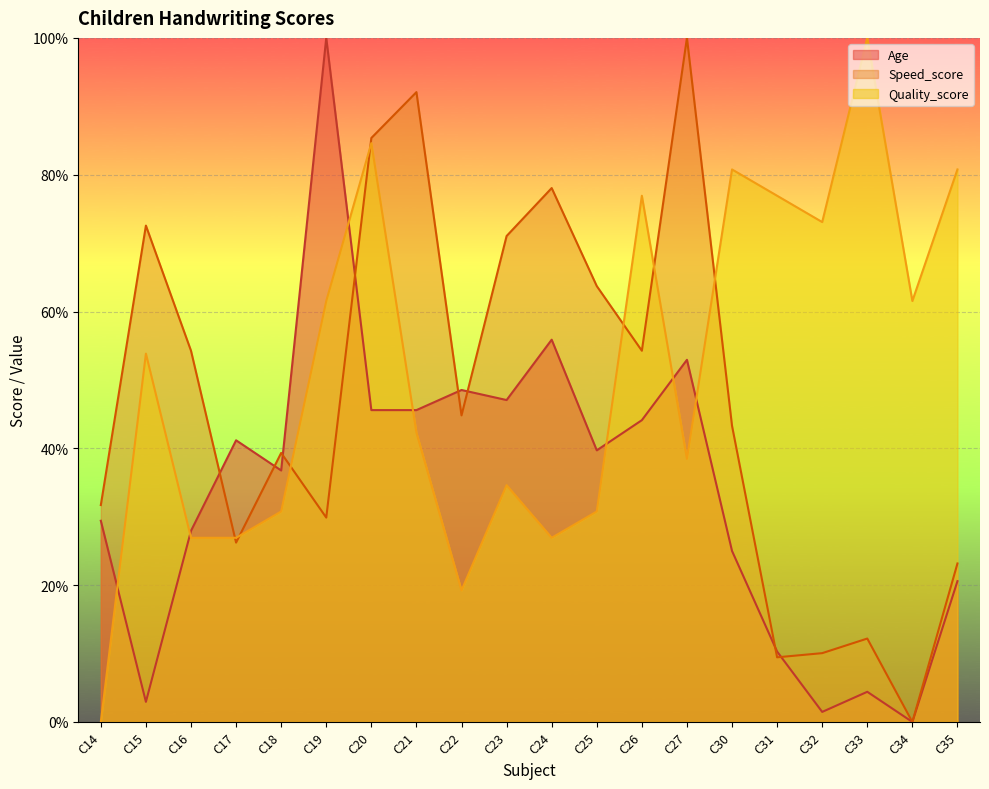

Reading left to right, transcribe all the data shown in this chart.

Age: 29.4	2.9	27.9	41.2	36.8	100.0	45.6	45.6	48.5	47.1	55.9	39.7	44.1	52.9	25.0	10.3	1.5	4.4	0.0	20.6
Speed_score: 31.7	72.6	54.3	26.2	39.3	29.9	85.4	92.1	44.8	71.0	78.0	63.7	54.3	100.0	43.3	9.5	10.1	12.2	0.0	23.2
Quality_score: 0.0	53.8	26.9	26.9	30.8	61.5	84.6	42.3	19.2	34.6	26.9	30.8	76.9	38.5	80.8	76.9	73.1	100.0	61.5	80.8